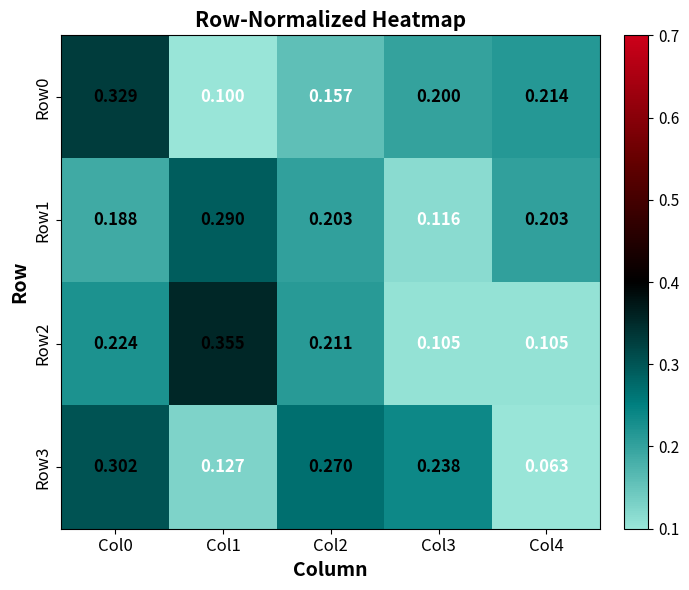

At how many categories does at least one series exceed 0?

5